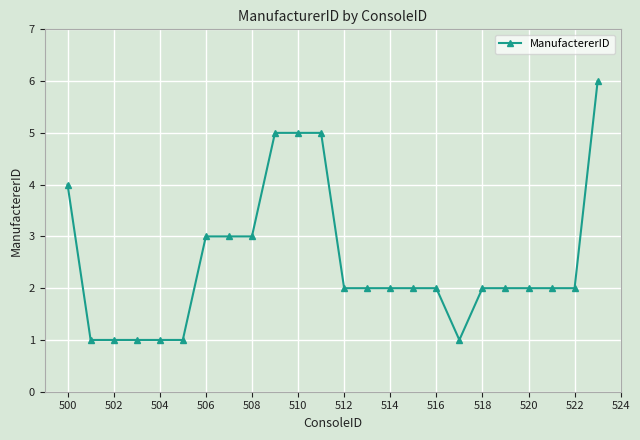

Reading left to right, transcribe all the data shown in this chart.

4	1	1	1	1	1	3	3	3	5	5	5	2	2	2	2	2	1	2	2	2	2	2	6